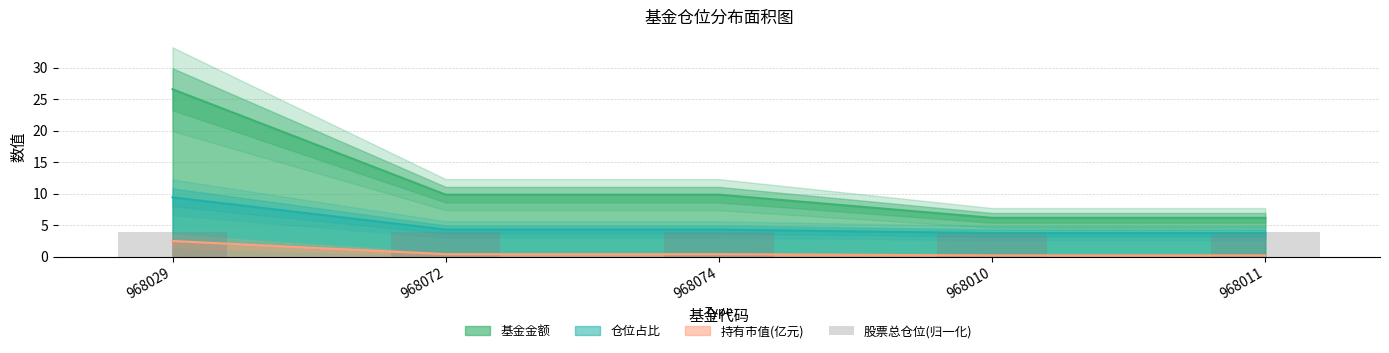

At which label does 仓位占比 reach its peak?

968029